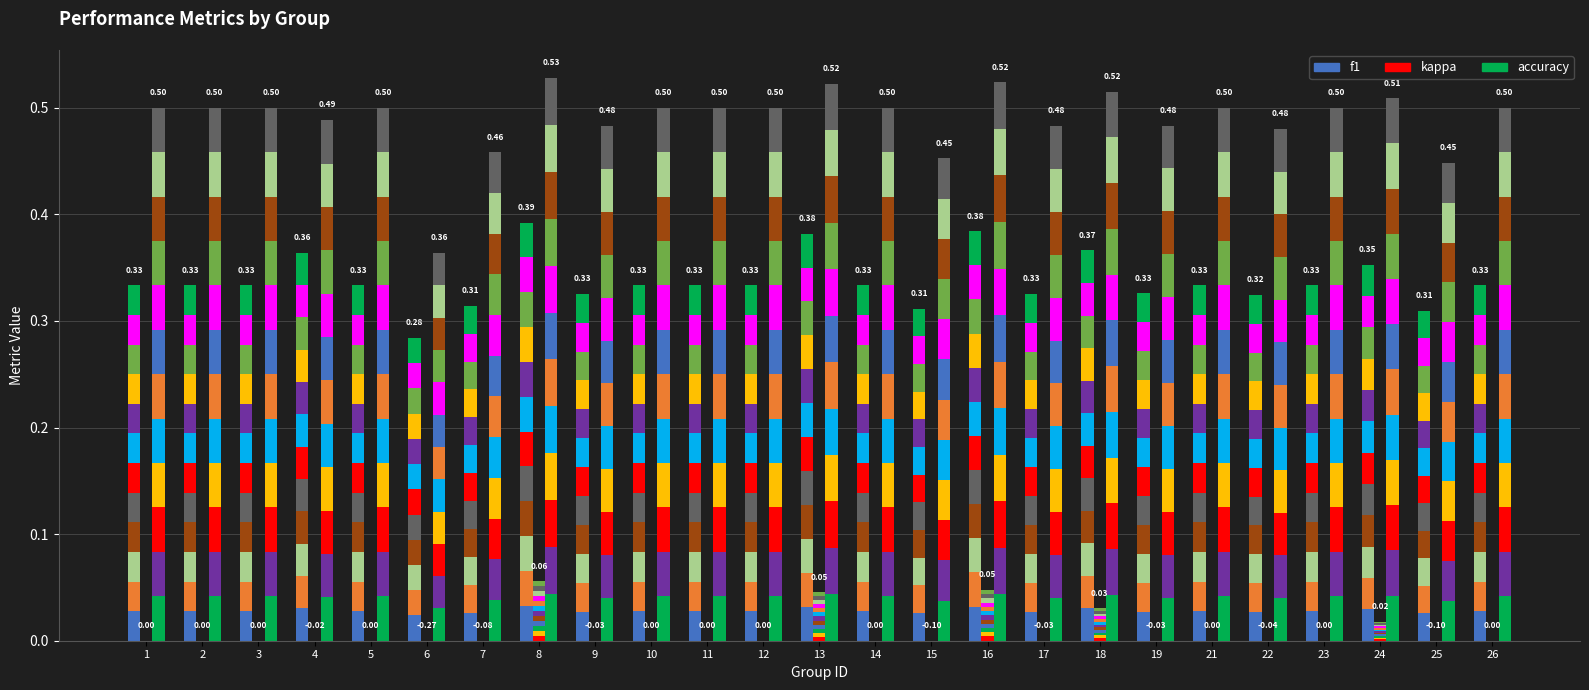

How many f1 values are between 0 and 1?

25